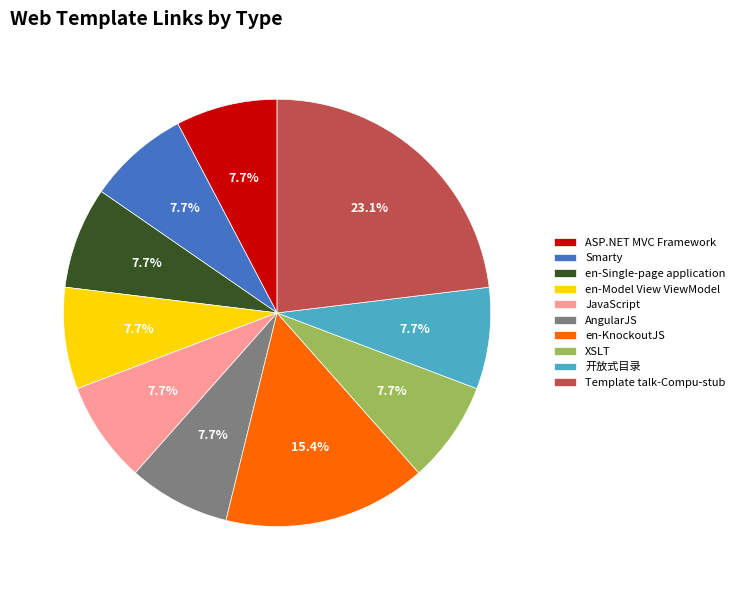

Which category has the biggest portion of the pie?

Template talk-Compu-stub